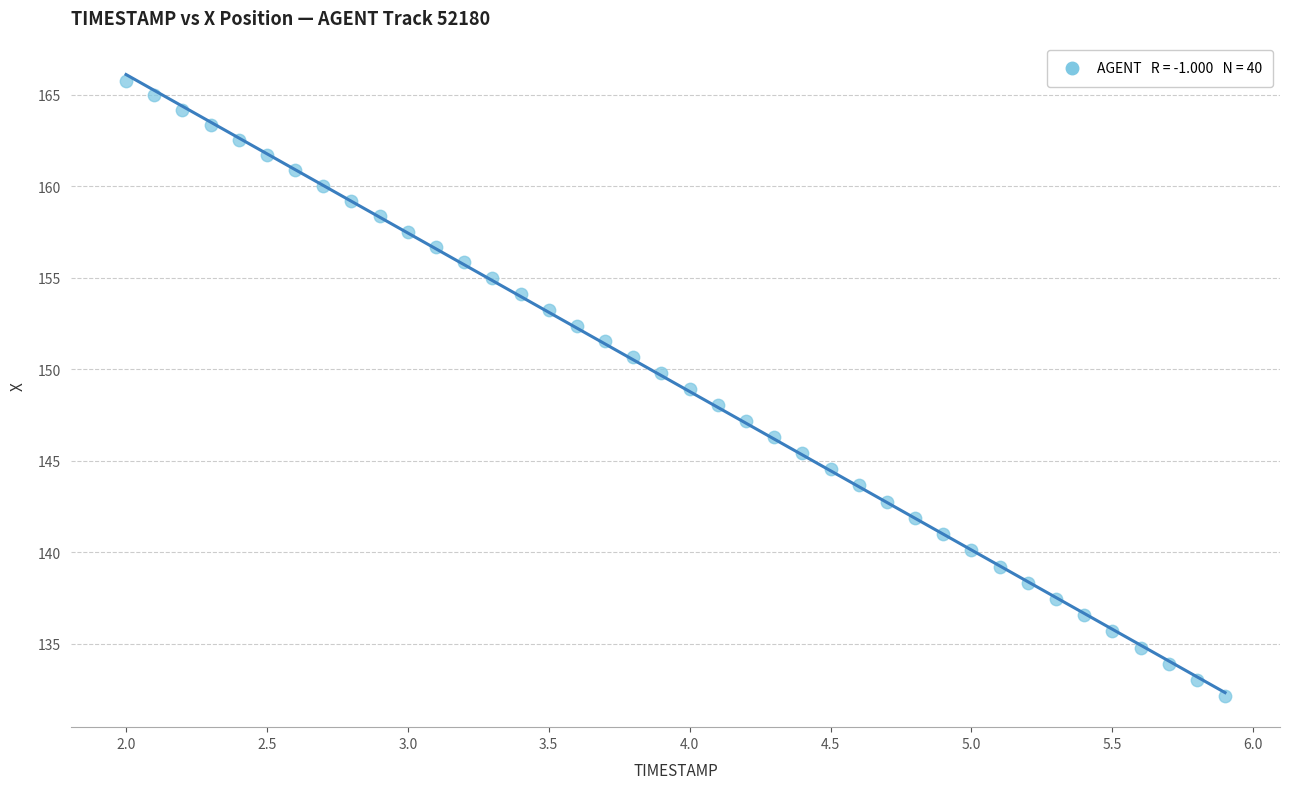

What is the range of X values (max minus min)?

3.9